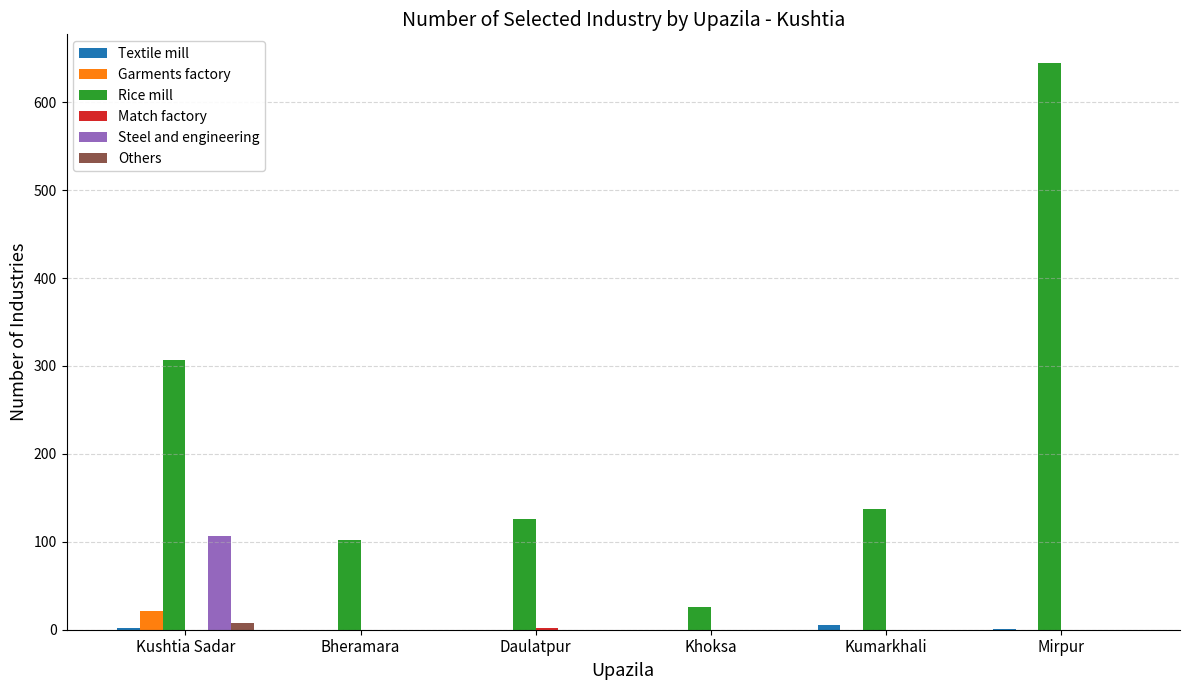

What is the average value of the Others series?

1